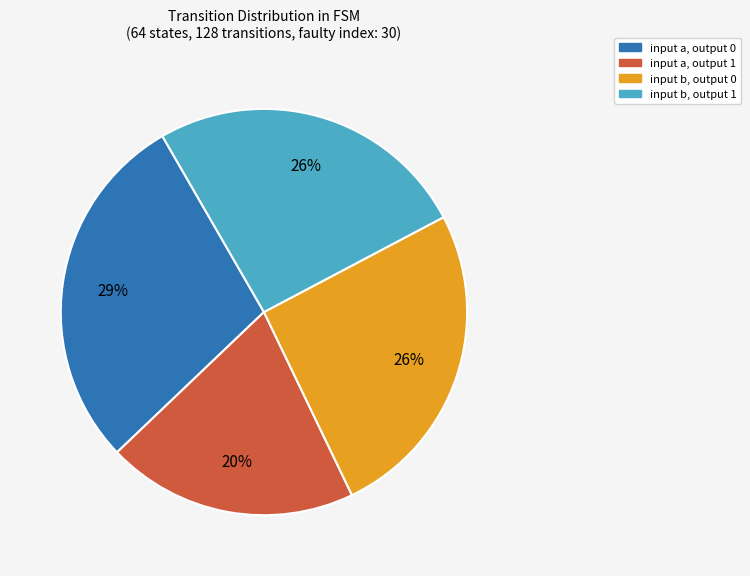

Count the number of slices in the pie.

4